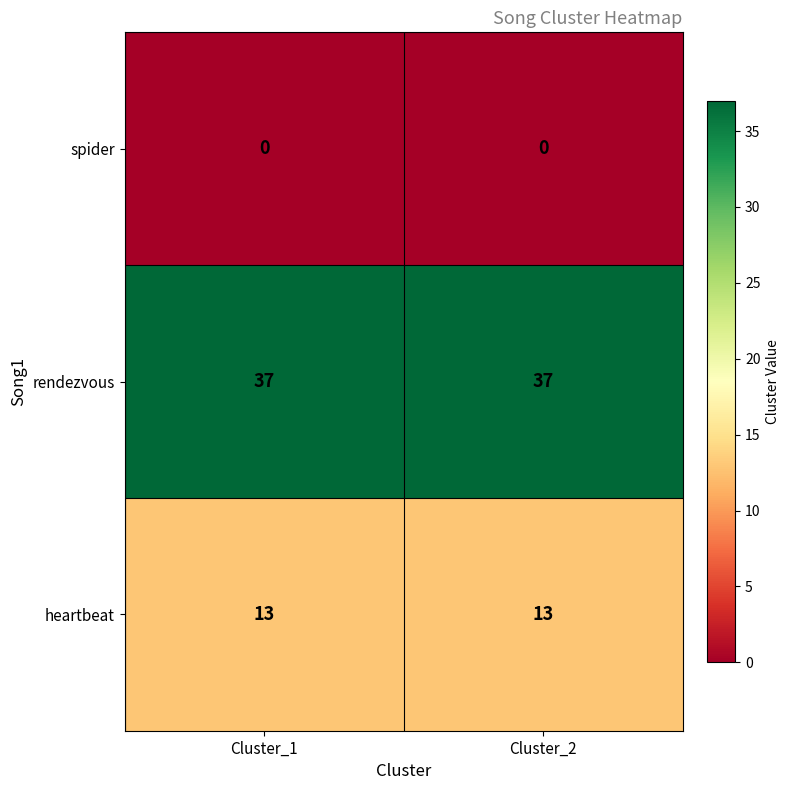

Which series has the largest total across all categories?

rendezvous